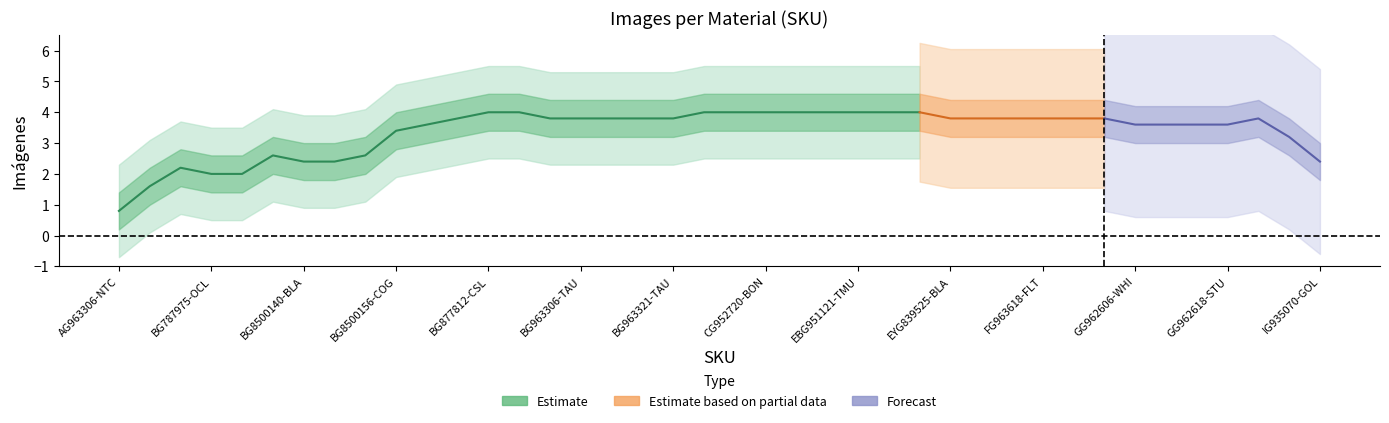

True or false: the data has more than 0 interior local peaks.

True